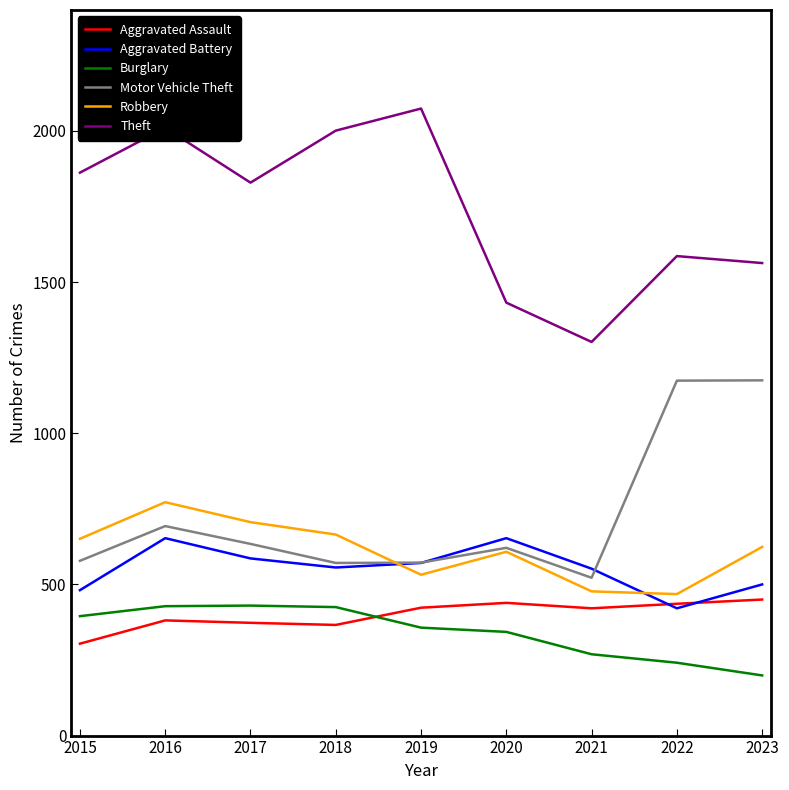

At which label does Robbery first exceed 624?

2015